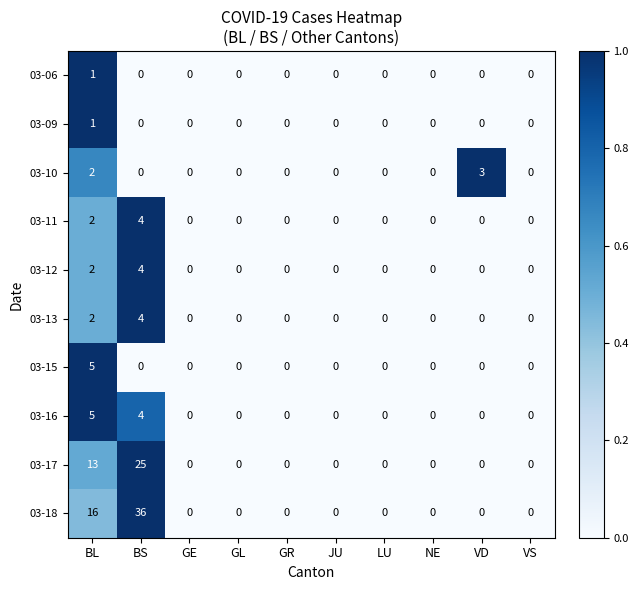

How many values in the 03-16 series exceed 0?

2